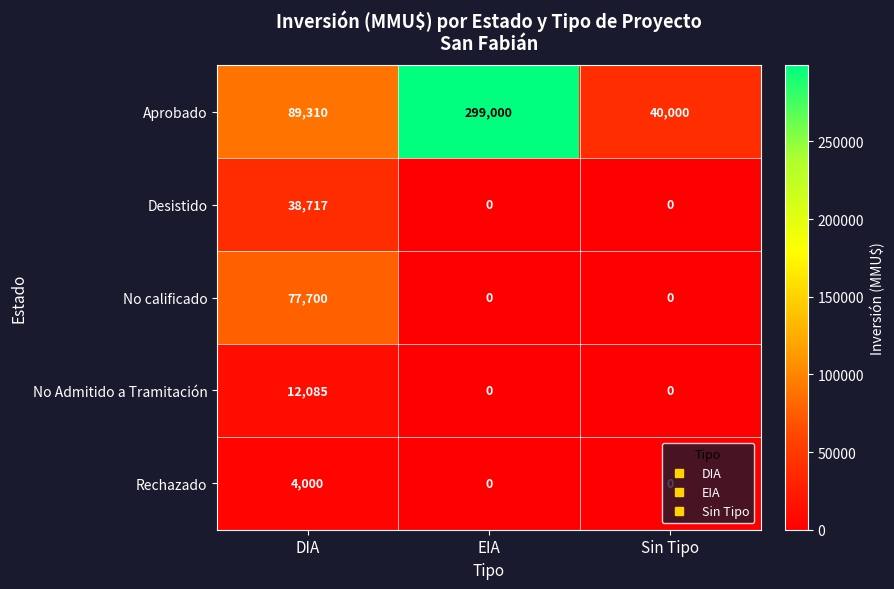

What is the sum of the No calificado values at EIA and DIA?

77700